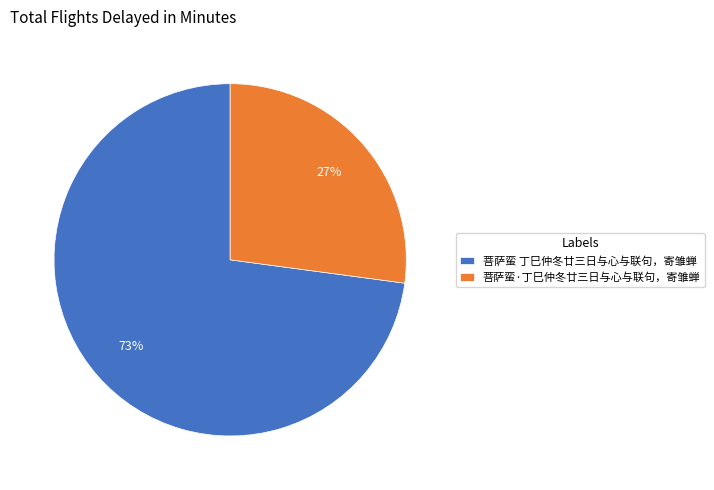

To the nearest percent, what is the combined percentage of 菩萨蛮 丁巳仲冬廿三日与心与联句，寄雏蝉 and 菩萨蛮·丁巳仲冬廿三日与心与联句，寄雏蝉?

100%